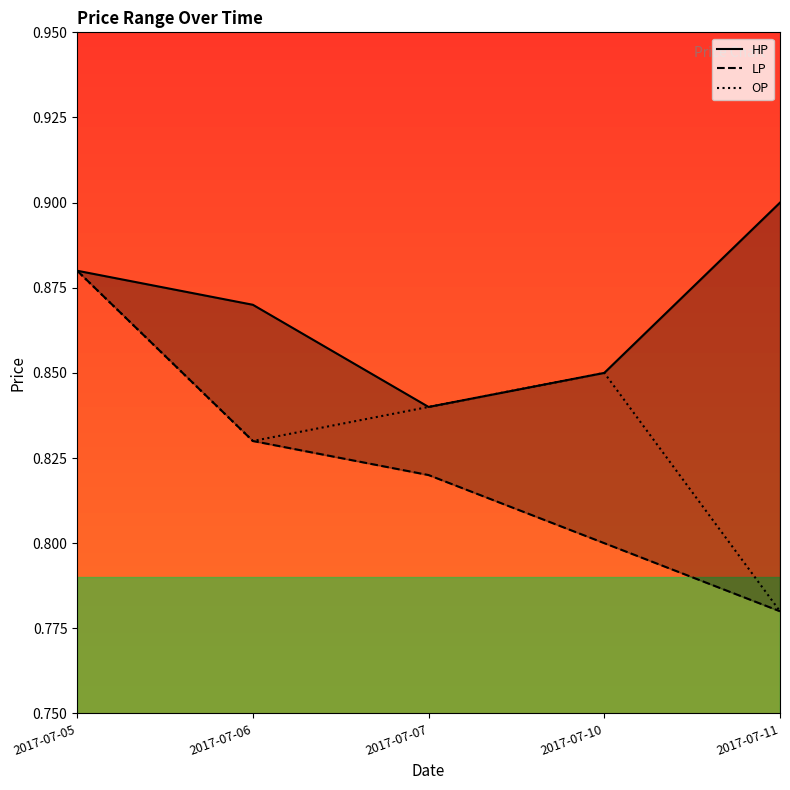

At how many categories does at least one series exceed 0?

5